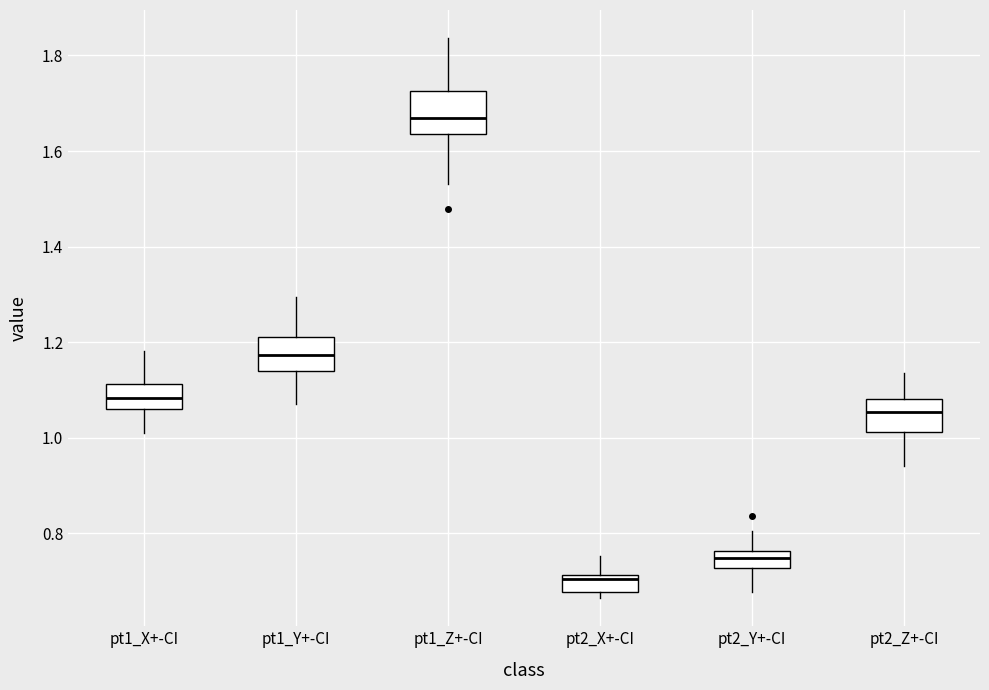

Which box's median line is the lowest?

pt2_X+-CI